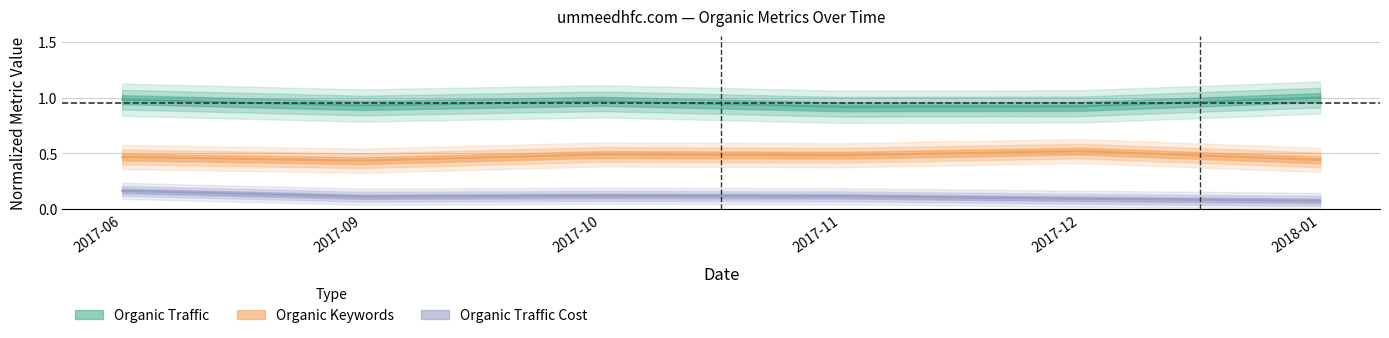

What is the label of the 3rd point from the left?

2017-10